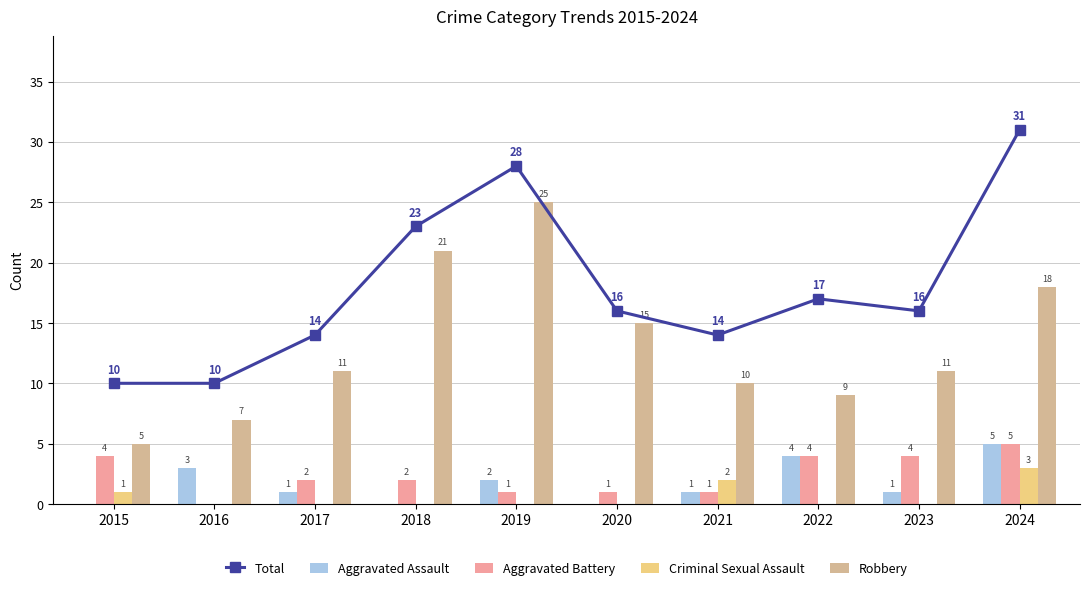

Reading left to right, transcribe all the data shown in this chart.

Total: 2015=10	2016=10	2017=14	2018=23	2019=28	2020=16	2021=14	2022=17	2023=16	2024=31
Aggravated Assault: 2015=0	2016=3	2017=1	2018=0	2019=2	2020=0	2021=1	2022=4	2023=1	2024=5
Aggravated Battery: 2015=4	2016=0	2017=2	2018=2	2019=1	2020=1	2021=1	2022=4	2023=4	2024=5
Criminal Sexual Assault: 2015=1	2016=0	2017=0	2018=0	2019=0	2020=0	2021=2	2022=0	2023=0	2024=3
Robbery: 2015=5	2016=7	2017=11	2018=21	2019=25	2020=15	2021=10	2022=9	2023=11	2024=18